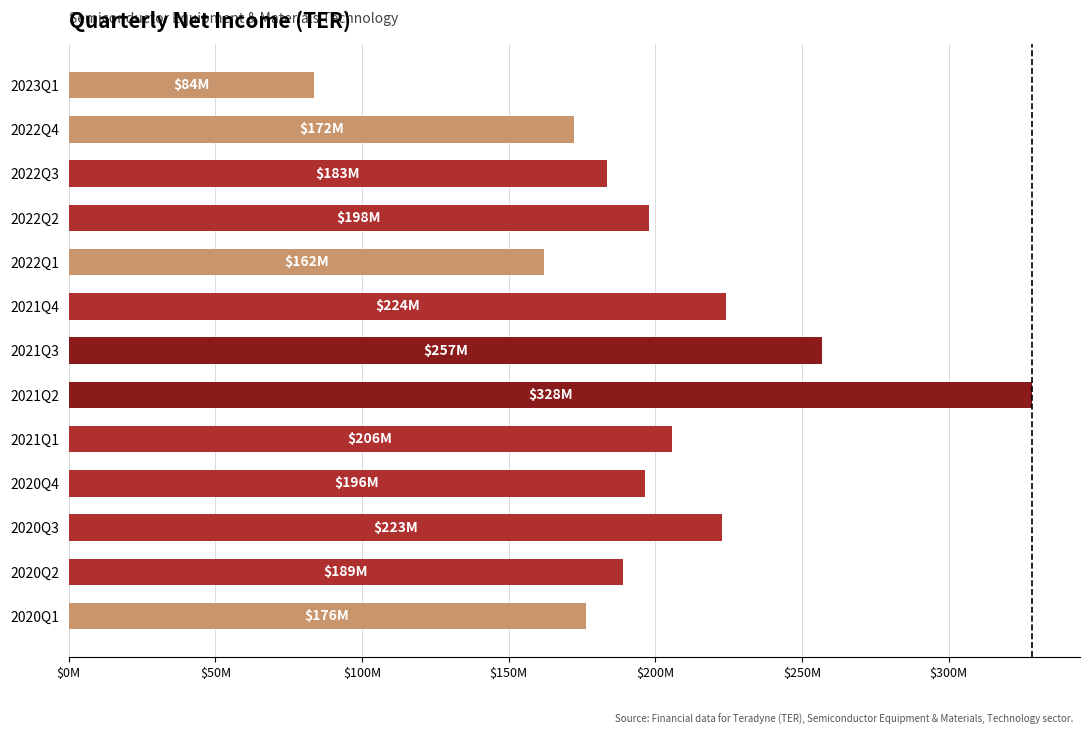

Does the chart contain any negative values?

No